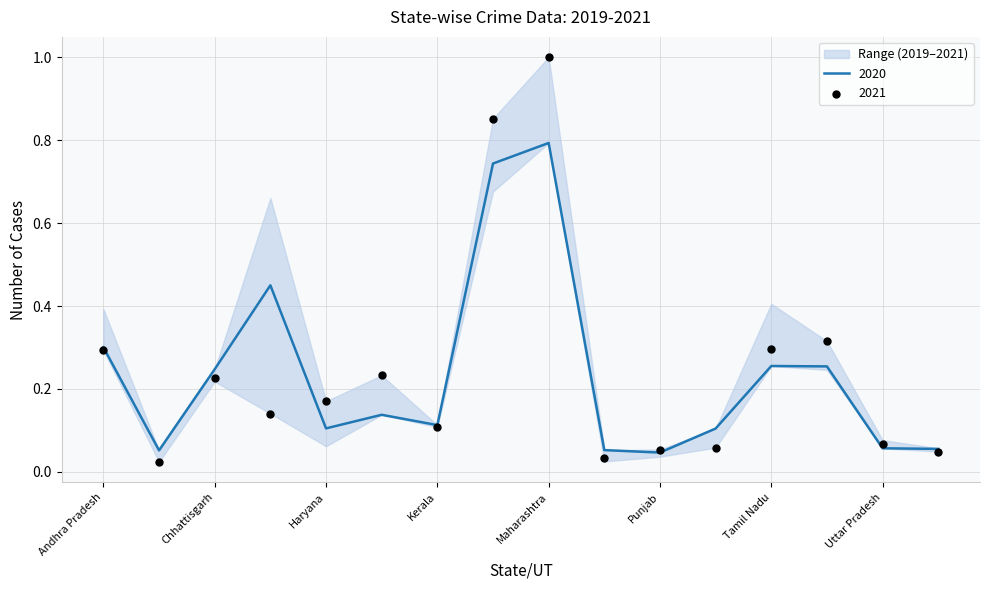

Which series reaches the maximum Y coordinate?

2021